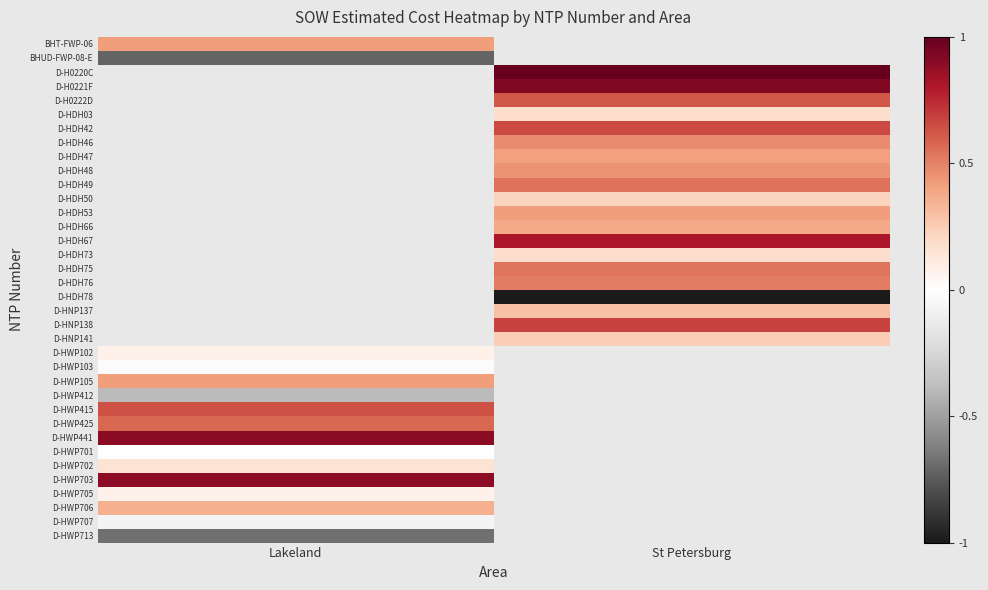

Is it true that BHUD-FWP-08-E equals -0.4 at Lakeland?

False